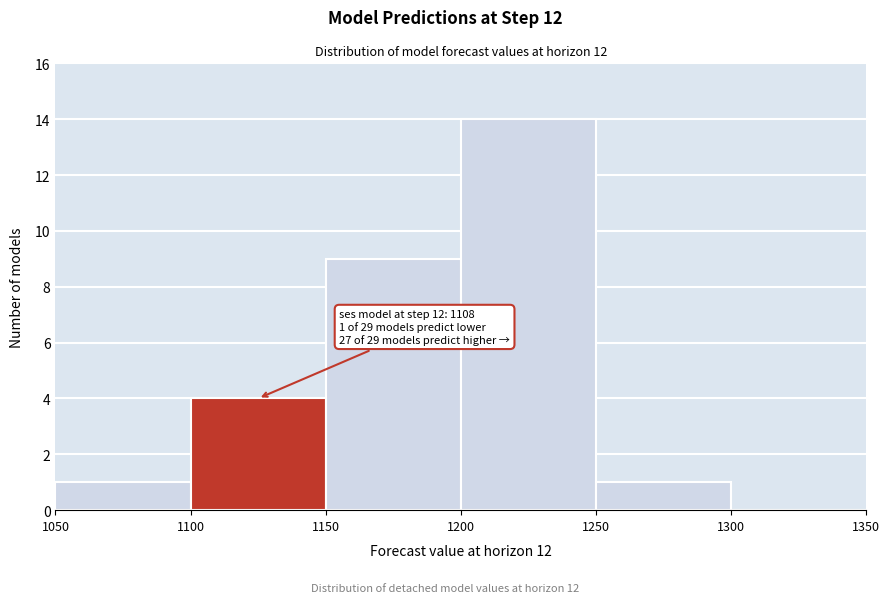

Over which range of the x-axis is the bar tallest?

1200 to 1250